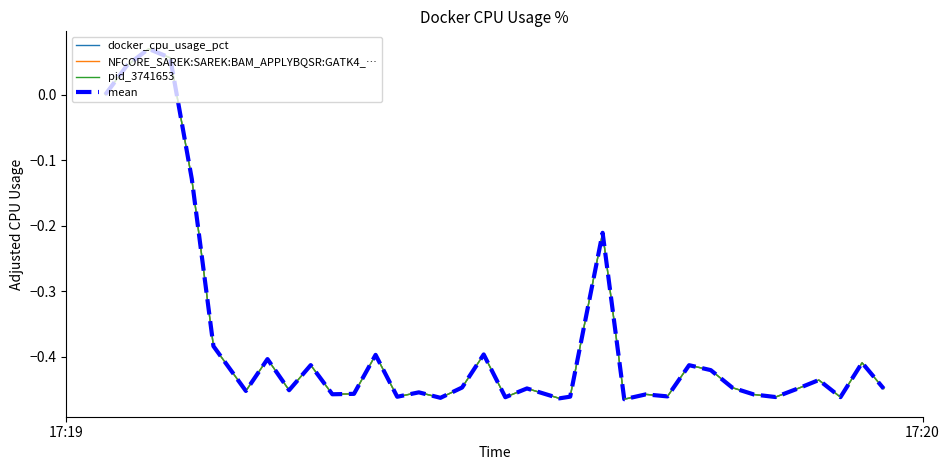

Does the chart display data point markers on the line(s)?

No